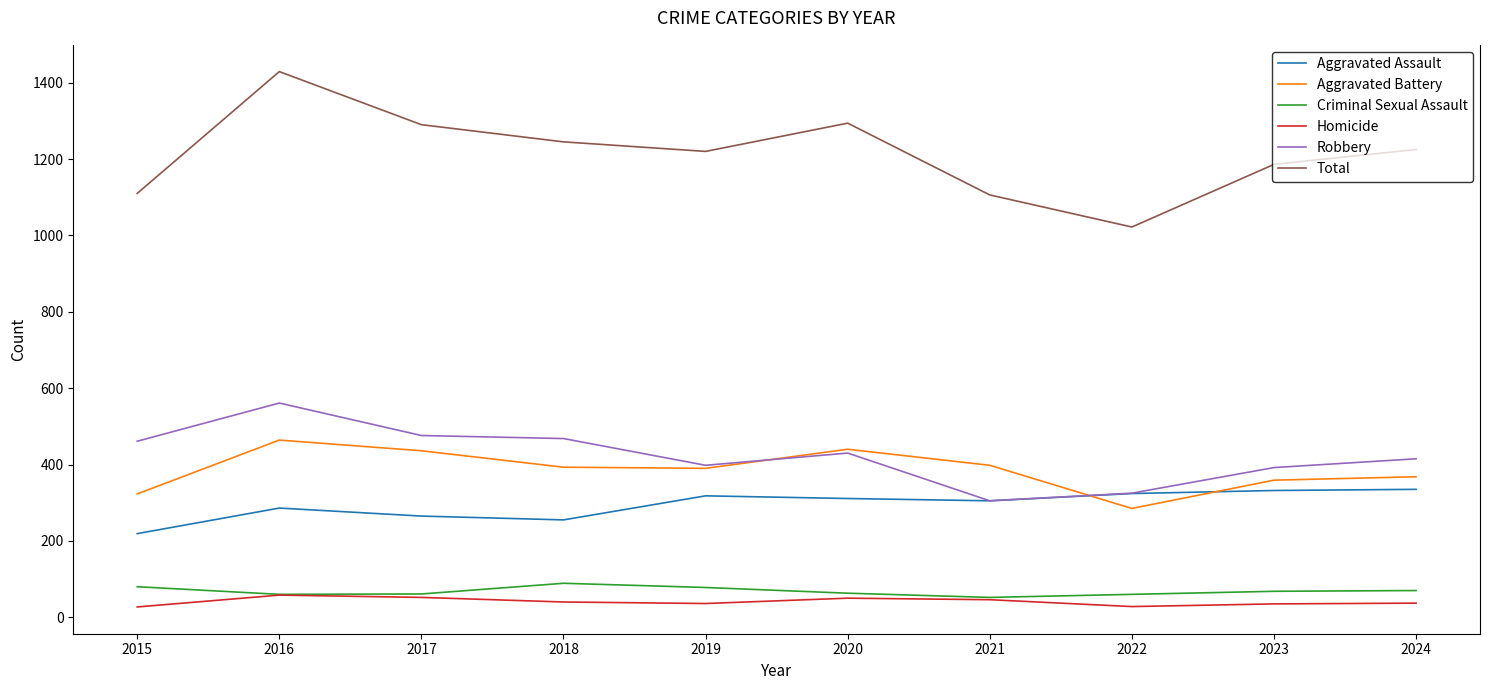

What is the approximate value of Total at 2024?

1225